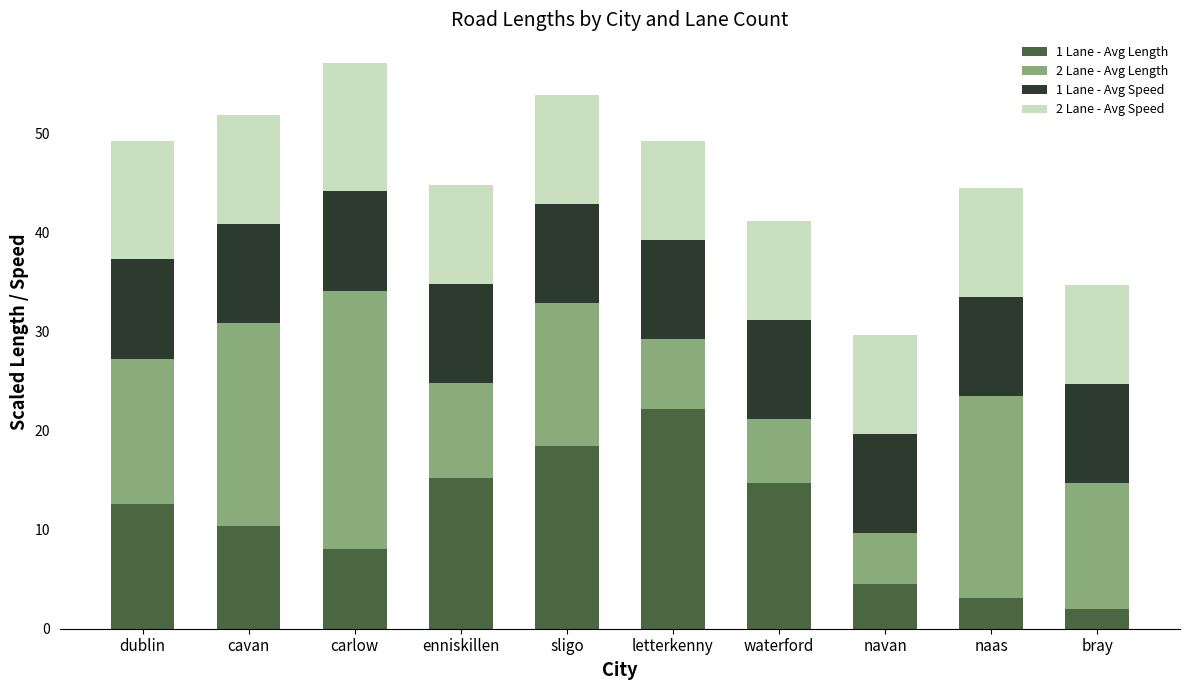

What value does the 1 Lane - Avg Length series have at cavan?

10.3